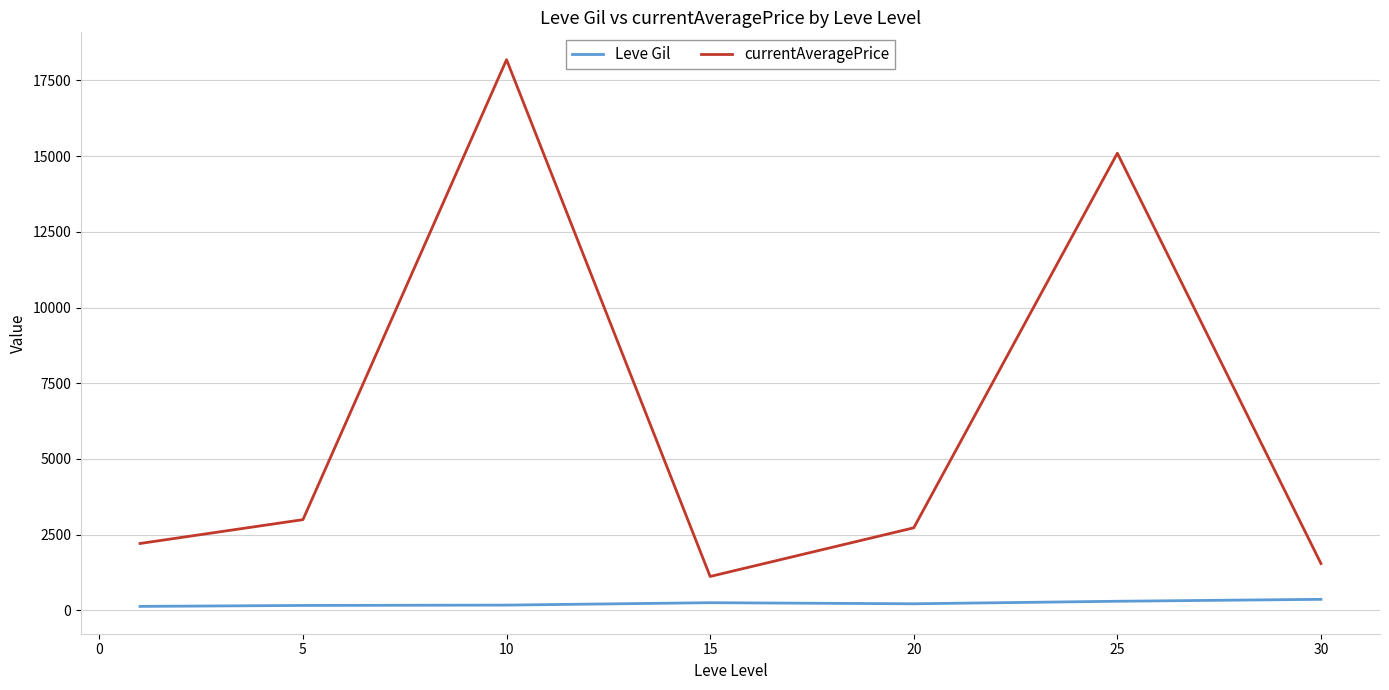

What is the greatest value displayed?

18186.5